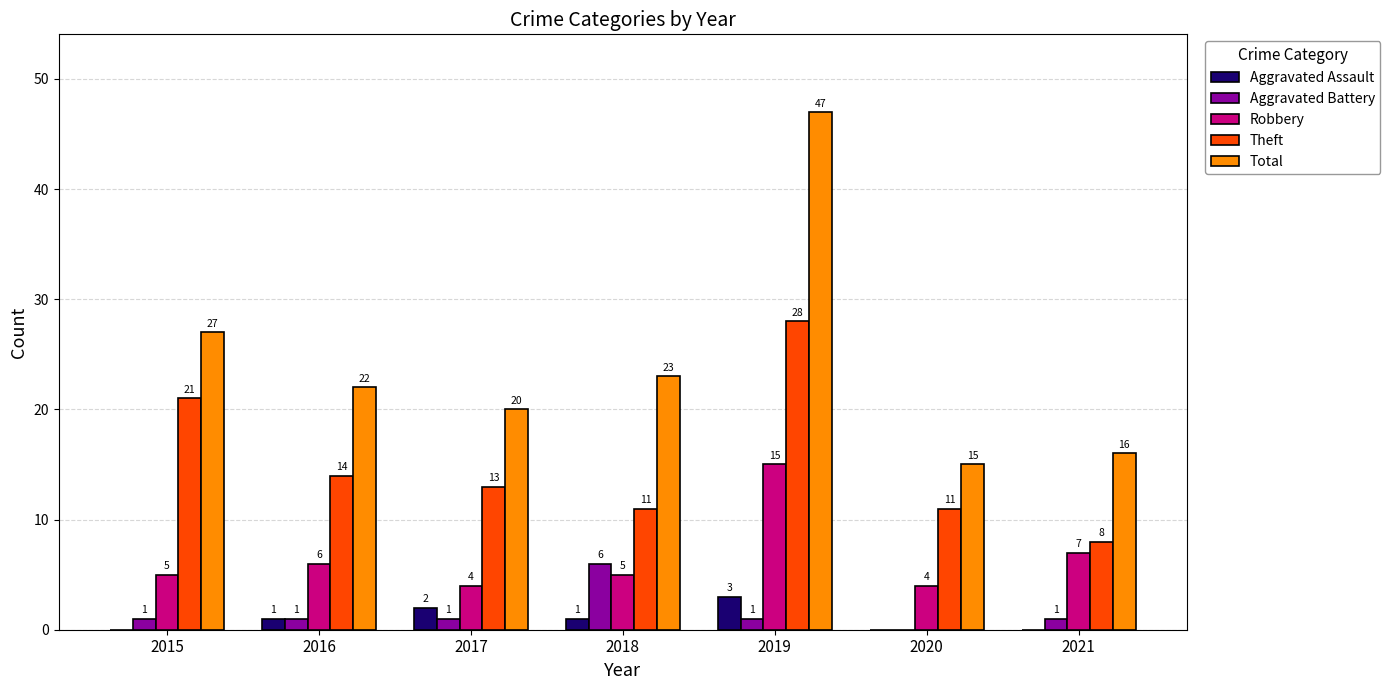

The Total series shows 14 at 2019. True or false?

False